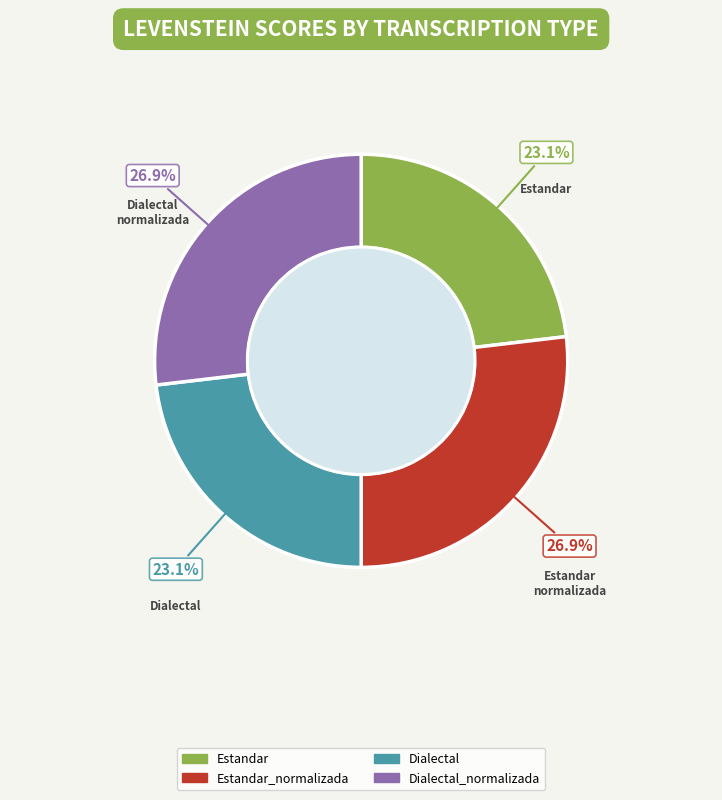

Is there a majority slice in this chart?

No